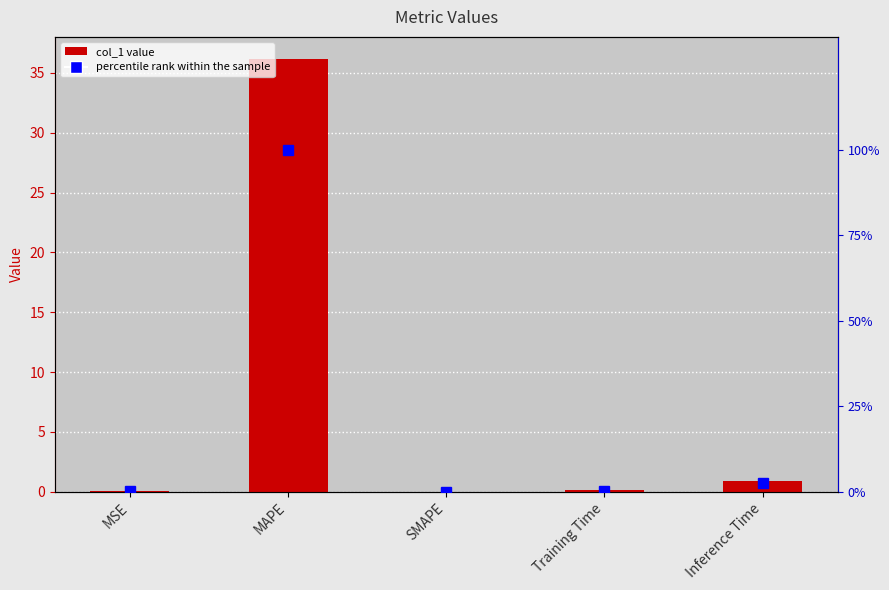

Reading right to left, extract all data points from this chart.

col_1: Inference Time=0.9	Training Time=0.1	SMAPE=0.0	MAPE=36.2	MSE=0.0
percentile rank within the sample: Inference Time=2.6	Training Time=0.3	SMAPE=0.0	MAPE=100.0	MSE=0.1